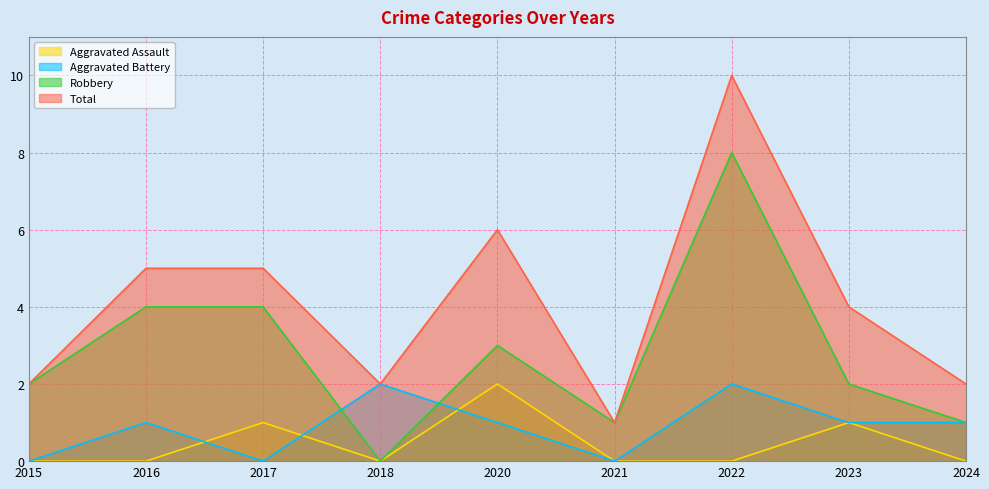

What is the difference between the Total values at 2018 and 2021?

1